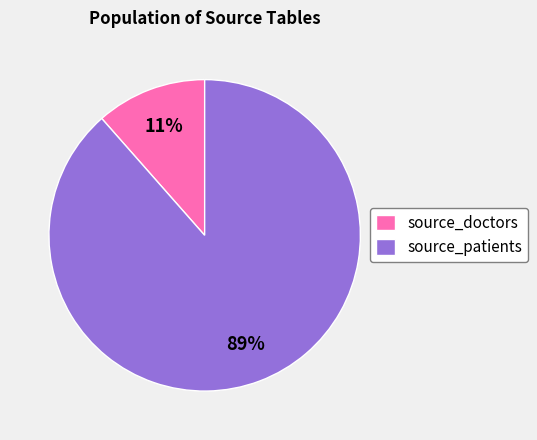

Between source_doctors and source_patients, which is larger?

source_patients